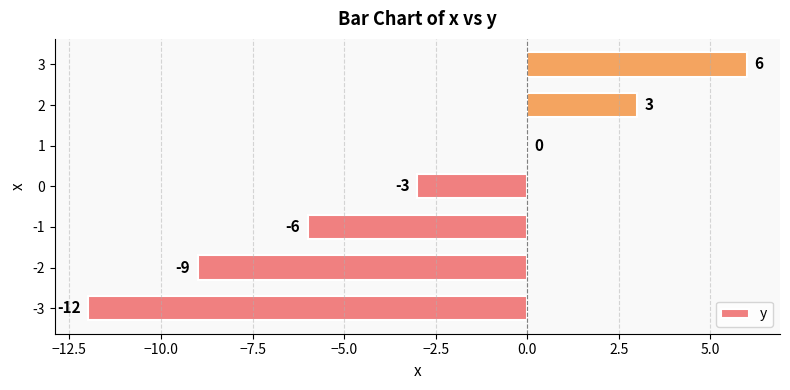

What is the sum of the values at -3 and -2?

-21